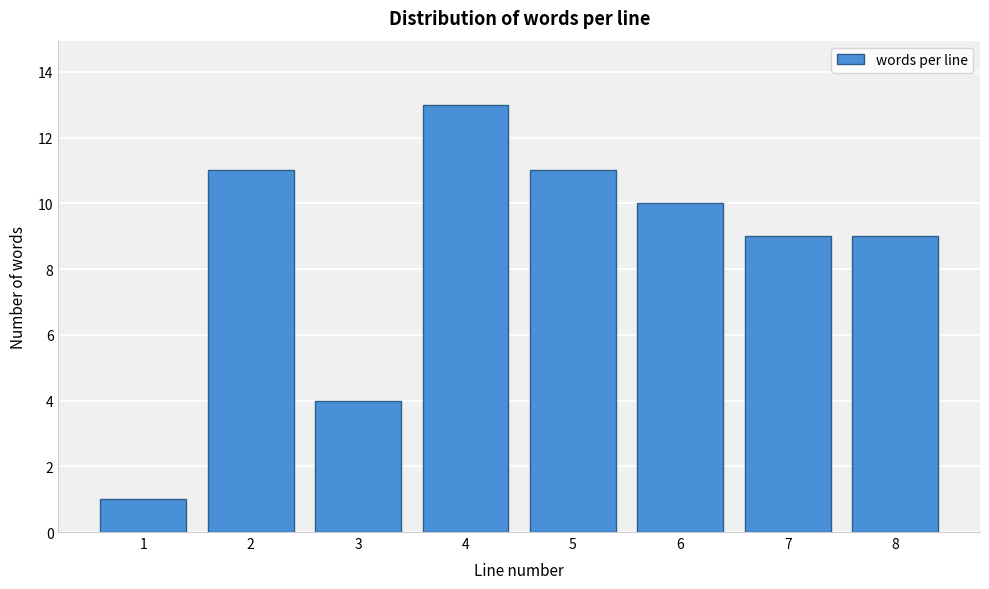

Reading left to right, what are all the values shown in this chart?

1=1	2=11	3=4	4=13	5=11	6=10	7=9	8=9